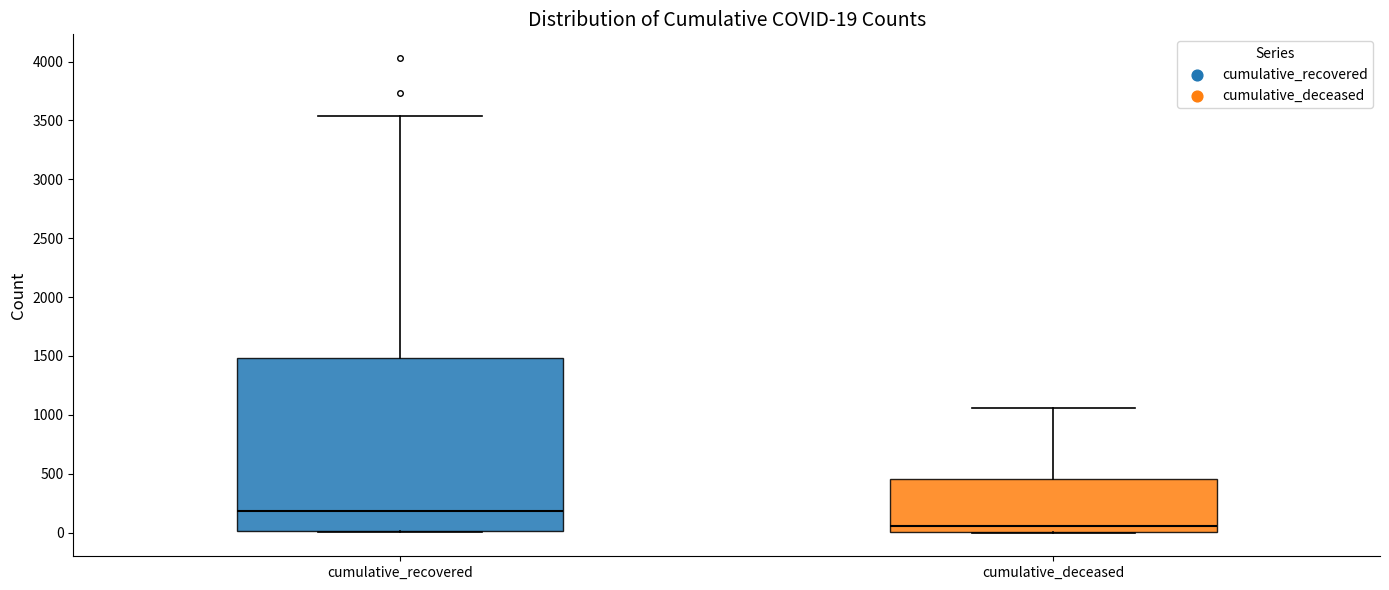

Which box is the tallest, from its lower edge to its upper edge?

cumulative_recovered